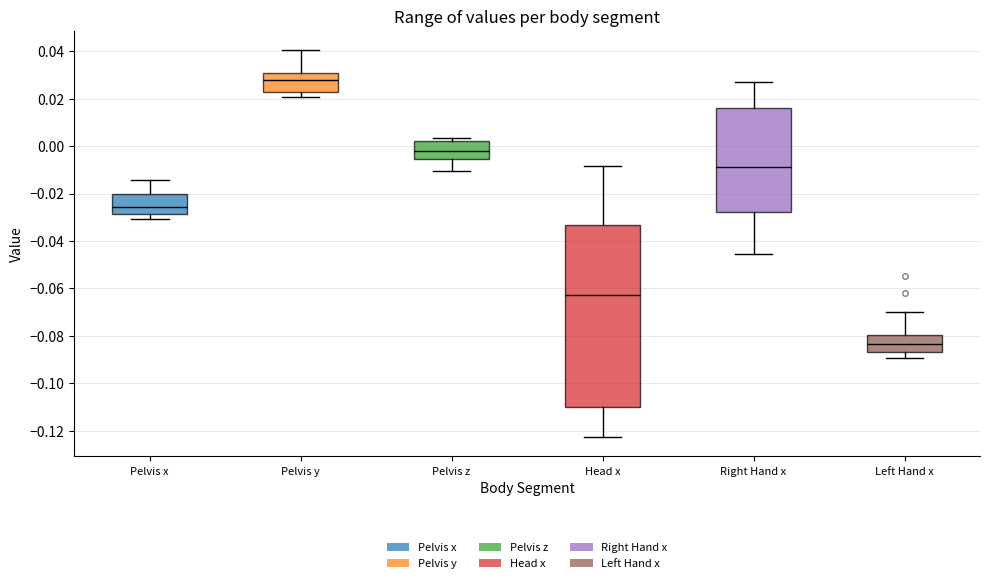

Where does the median line of the box for Left Hand x sit on the y-axis? The values are not printed on the chart, so give them approximately, as read against the axis.

-0.084